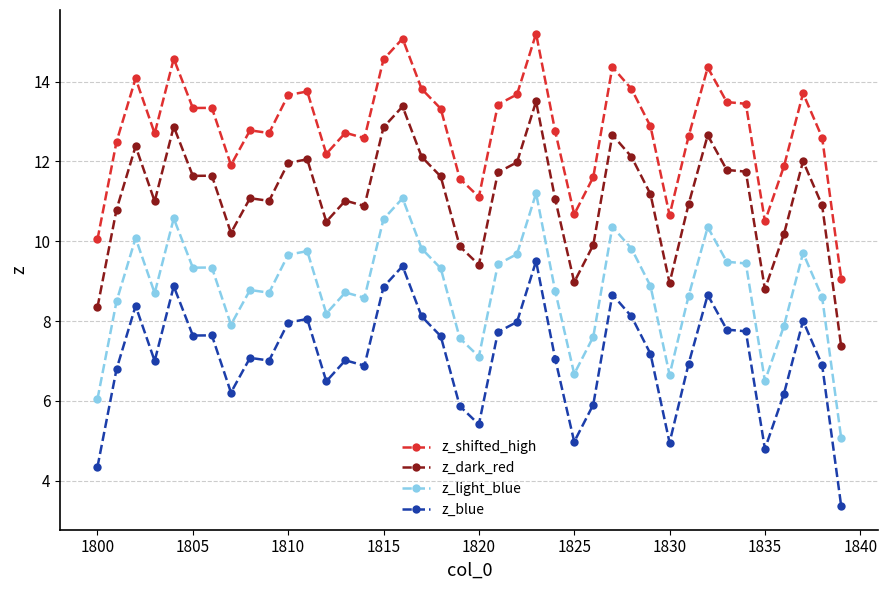

True or false: z_dark_red has more than 1 interior local peaks.

True